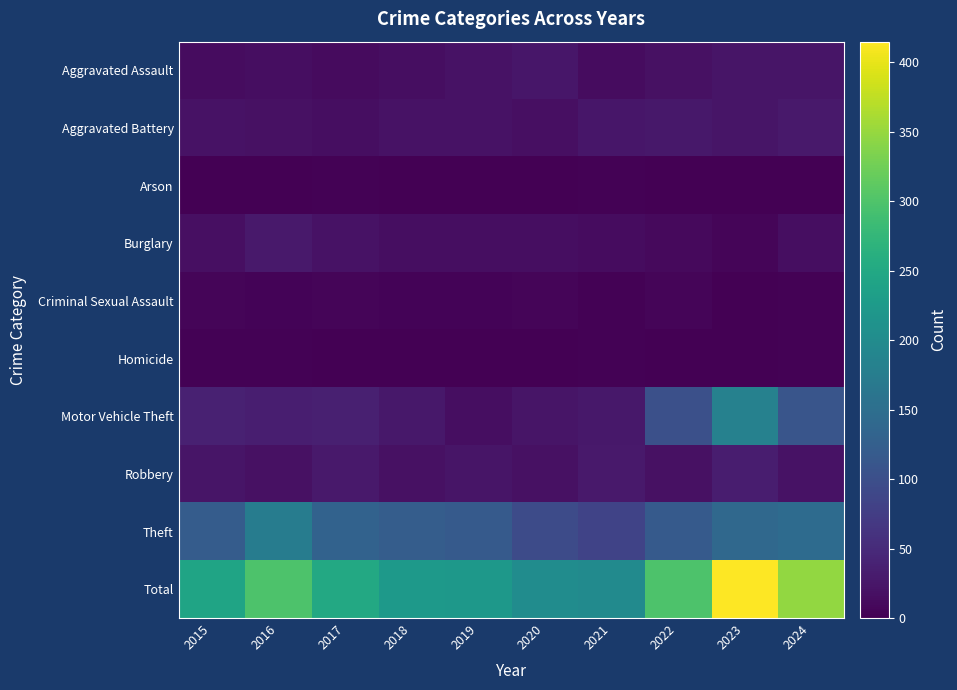

What is the greatest value displayed?

415